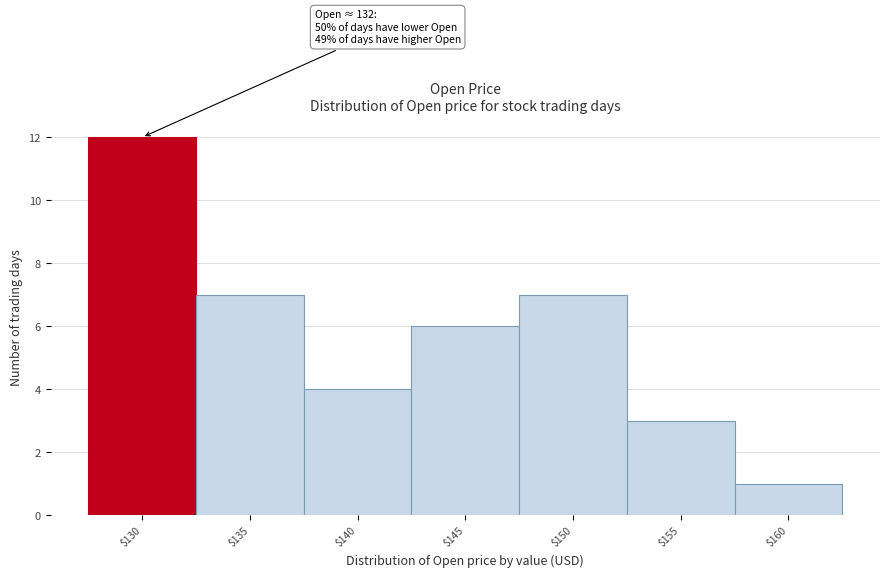

Reading left to right, extract all data points from this chart.

12	7	4	6	7	3	1